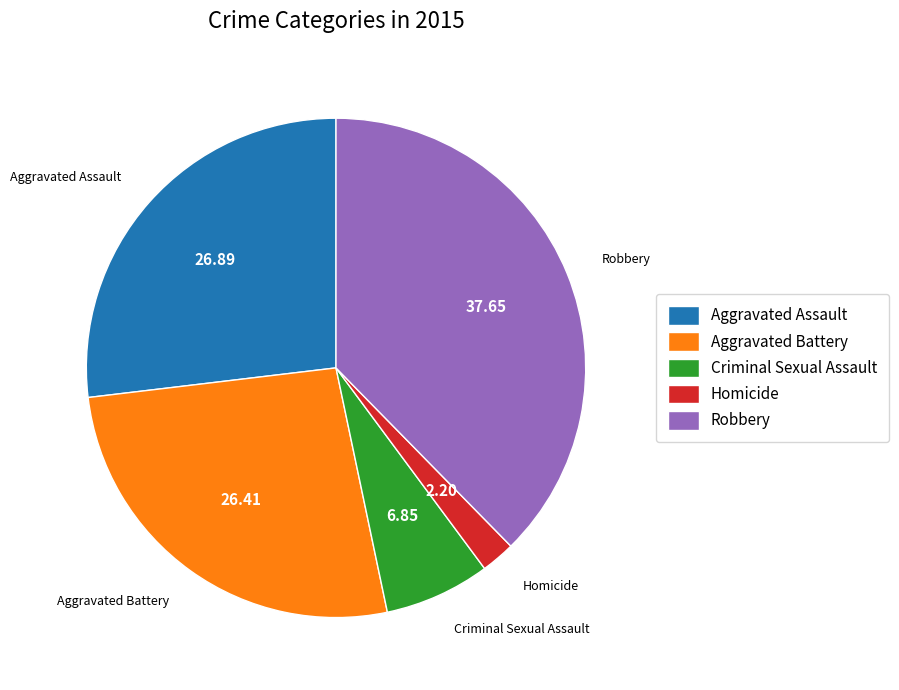

Which slice is the largest?

Robbery